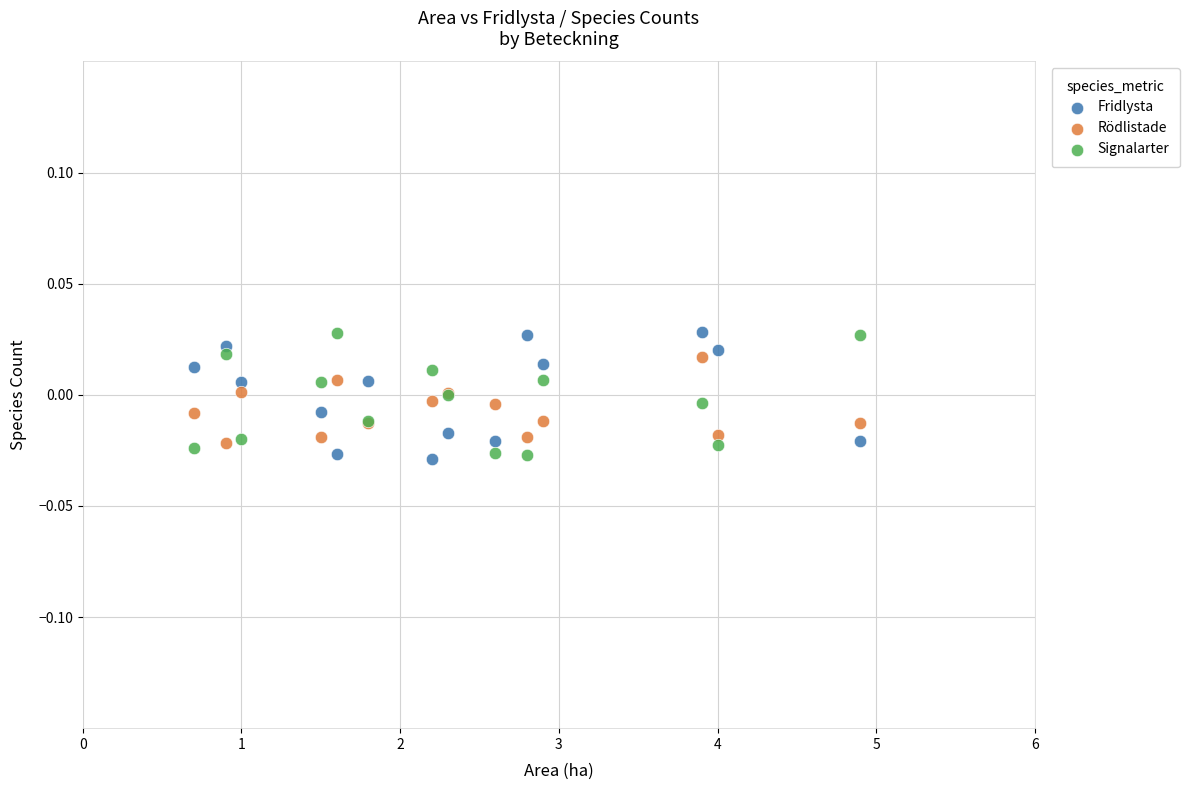

What is the X range (max minus min) for the scatter plot?

4.2